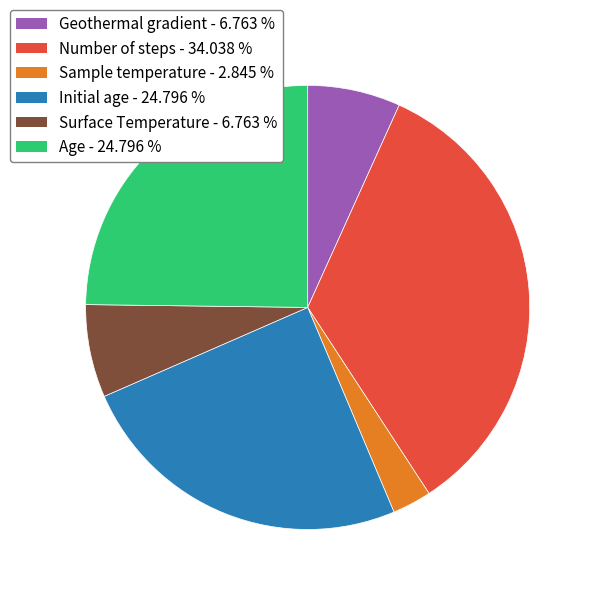

What is the ratio of the value at Geothermal gradient - 6.763 % to the value at Initial age - 24.796 %?

0.3